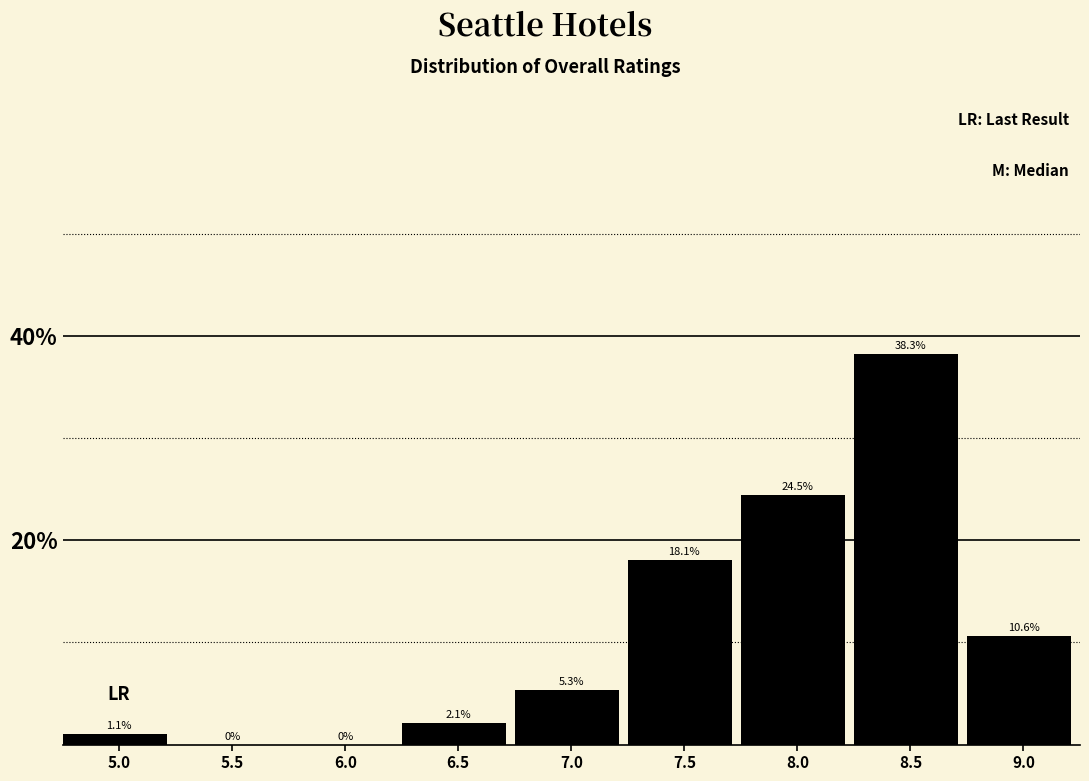

Reading left to right, extract all data points from this chart.

5.0=1.1	5.5=0.0	6.0=0.0	6.5=2.1	7.0=5.3	7.5=18.1	8.0=24.5	8.5=38.3	9.0=10.6